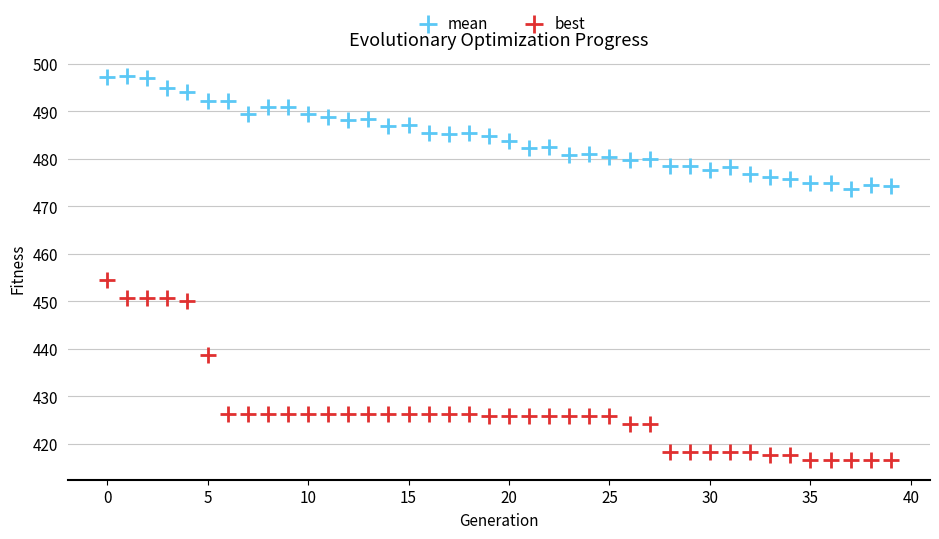

Which series contains the highest Y value?

mean